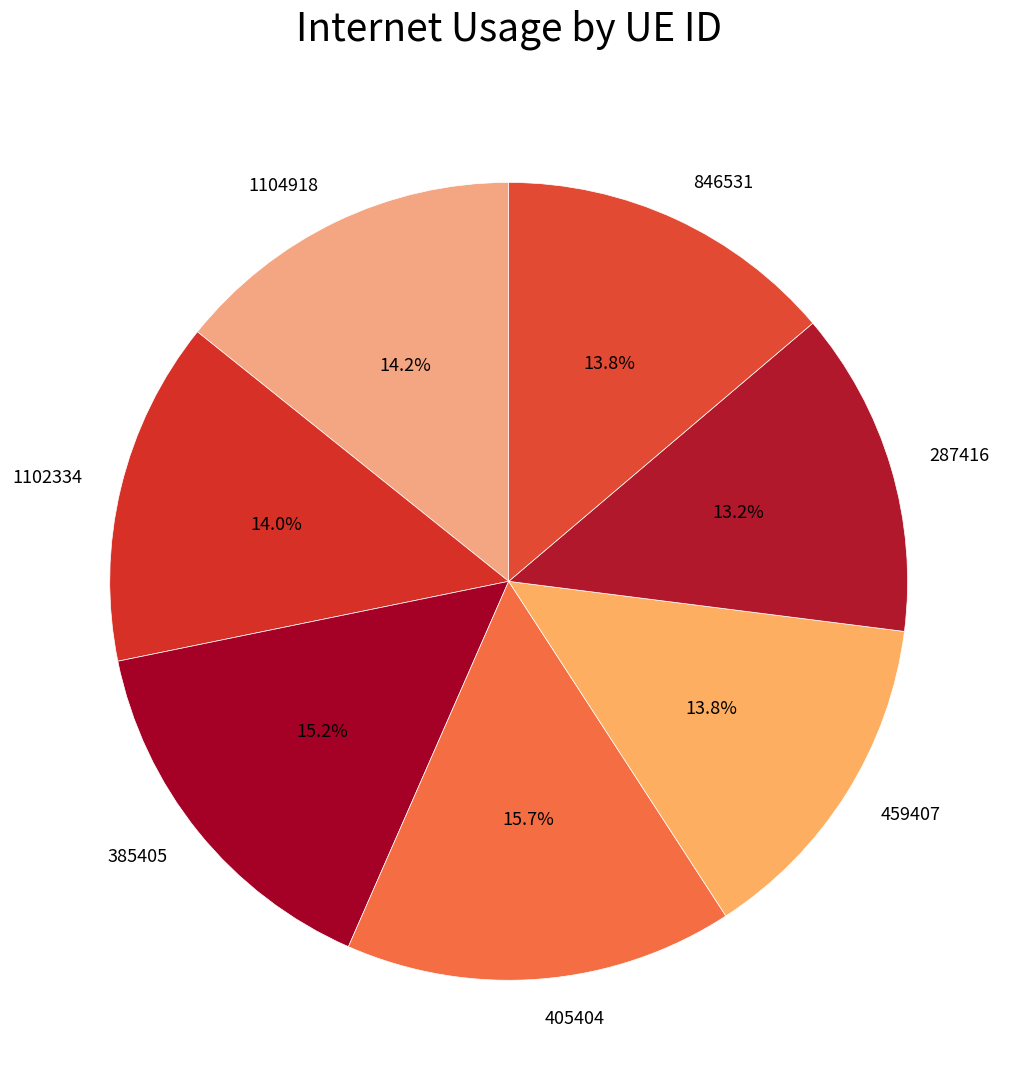

How many slices are in this pie chart?

7